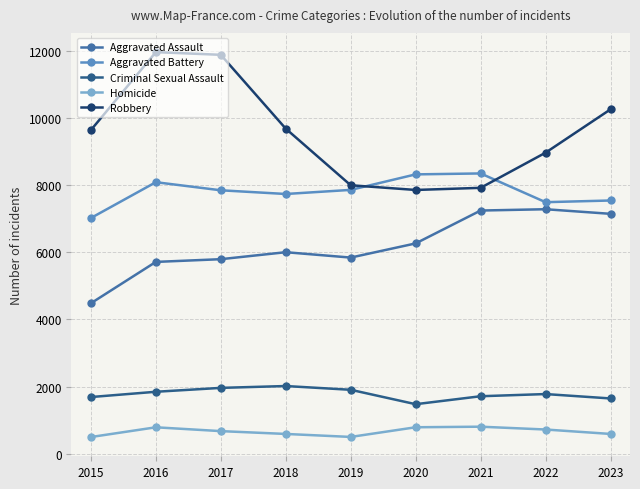

True or false: Homicide has more than 0 interior local peaks.

True